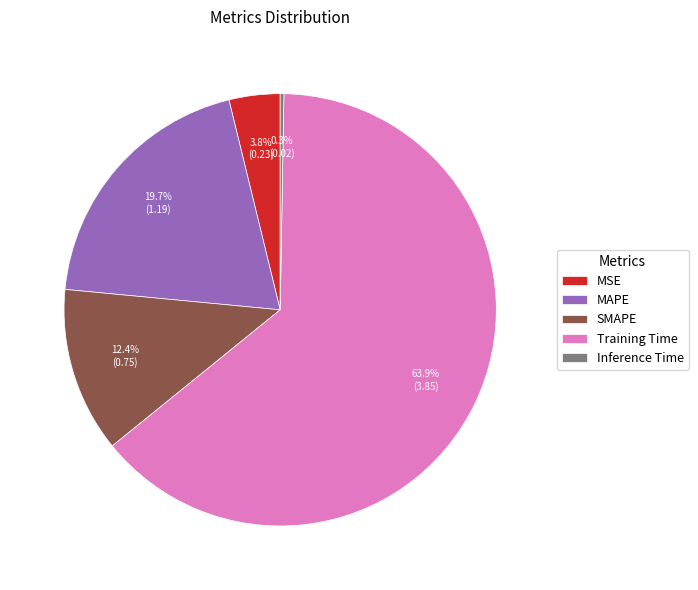

Does any single category account for the majority?

Yes